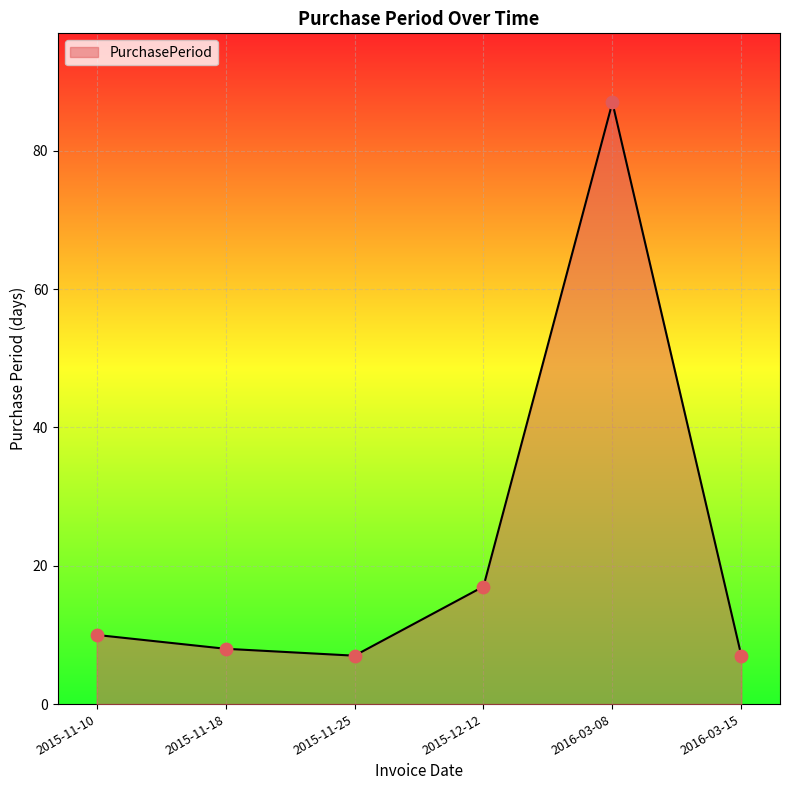

What is the change in value from 2015-12-12 to 2016-03-08?

+70